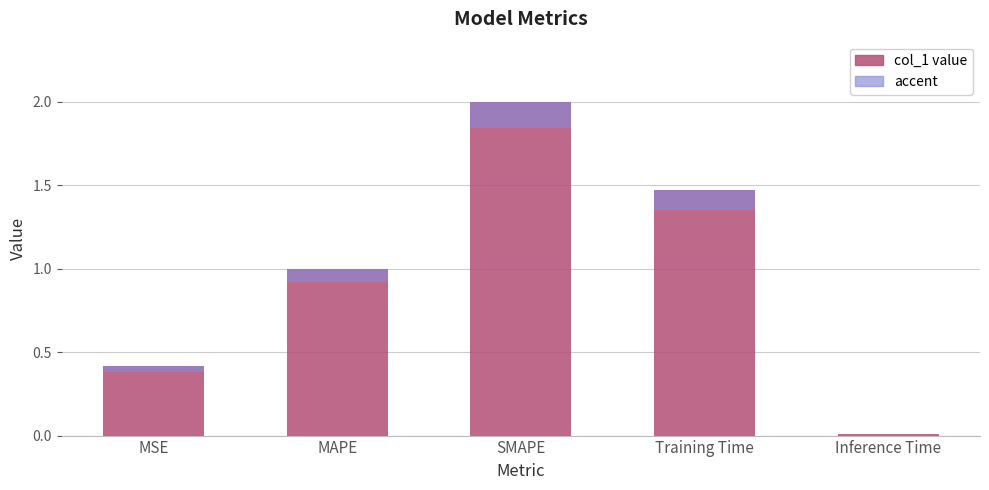

Rank the categories by value from lowest to highest.

Inference Time, MSE, MAPE, Training Time, SMAPE